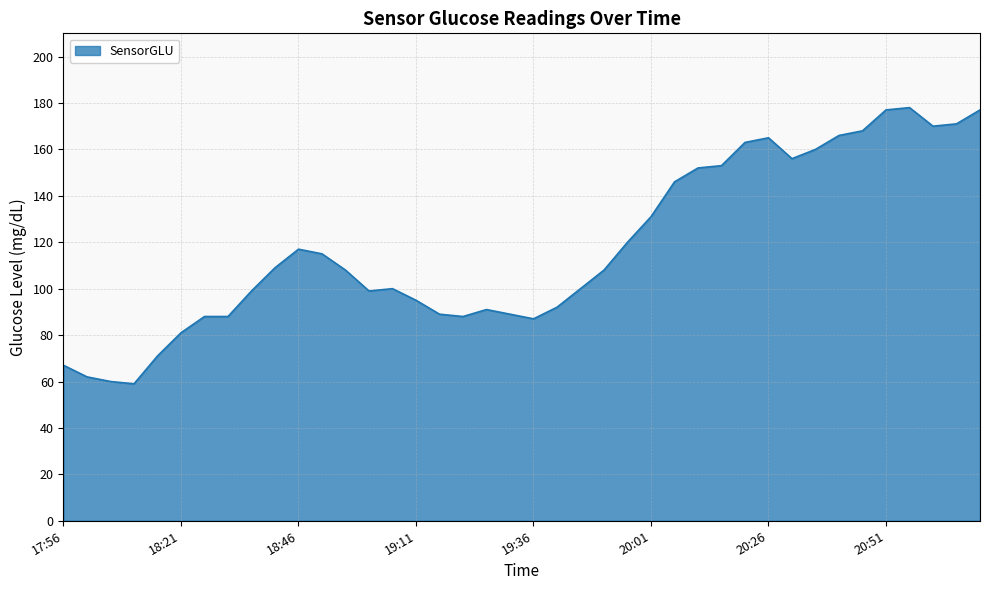

What is the minimum value shown in the chart?

59